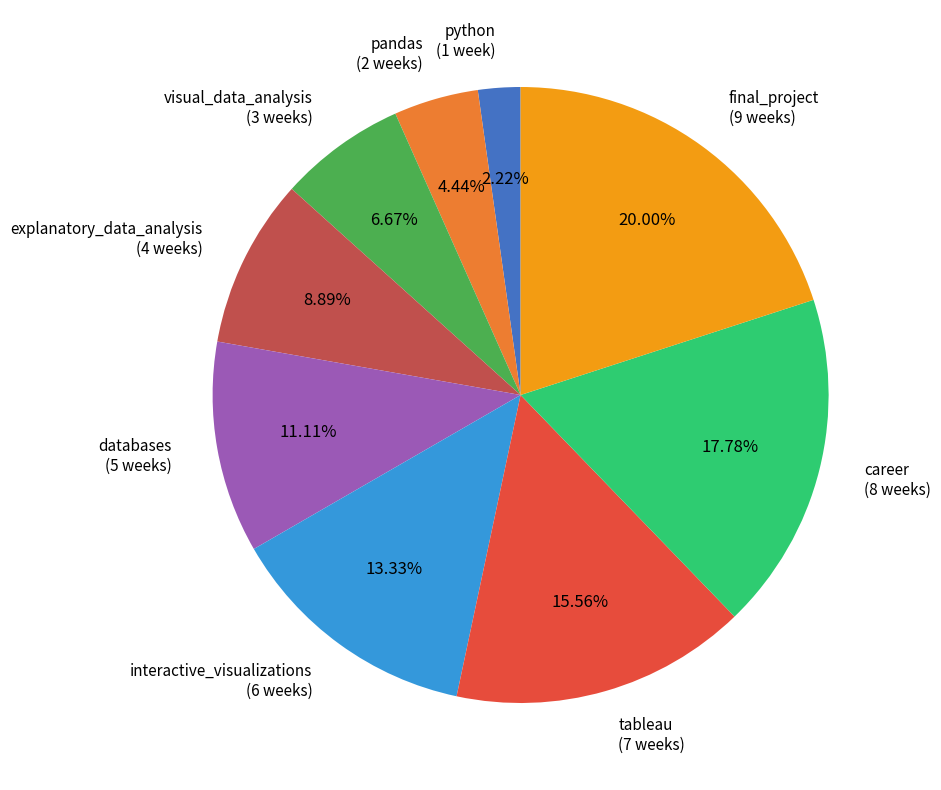

To the nearest percent, what is the average slice percentage?

11%